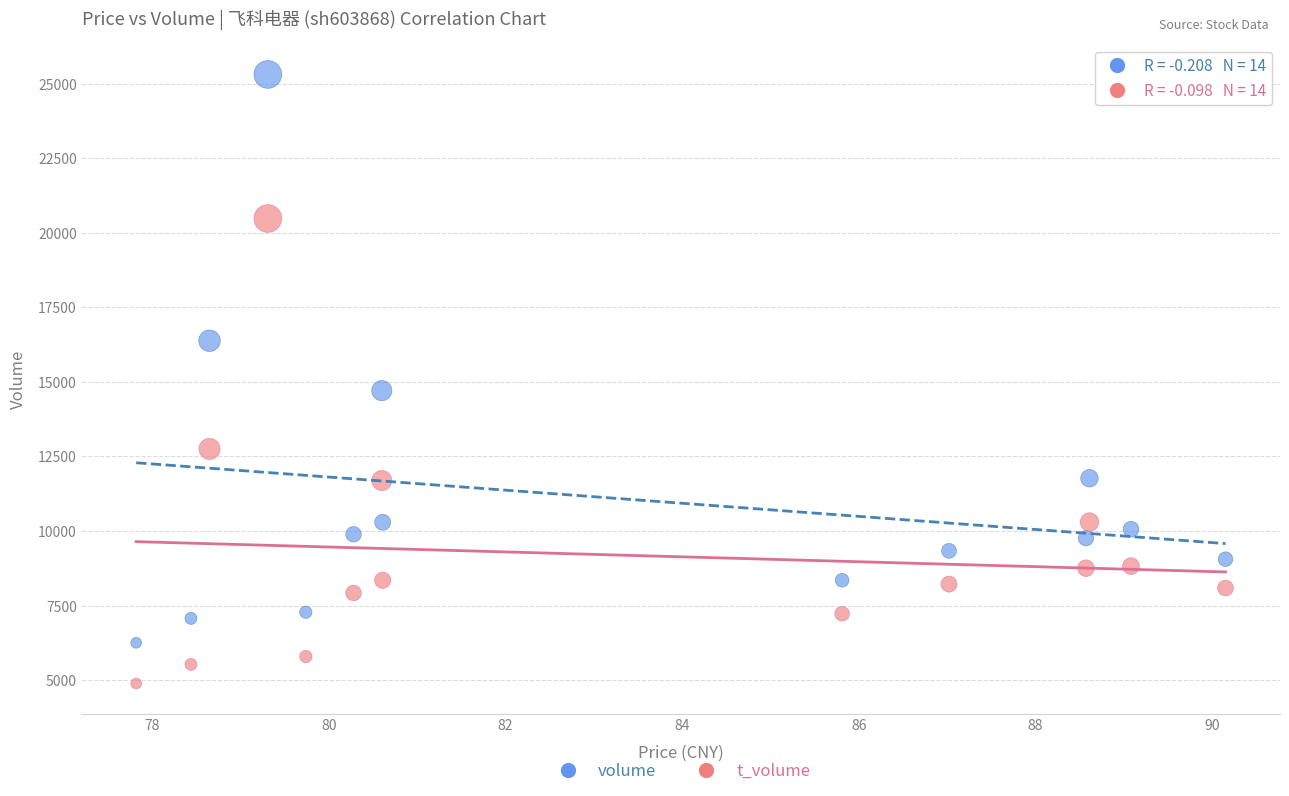

Across all data points, what is the range of Y values (max minus min)?

20422